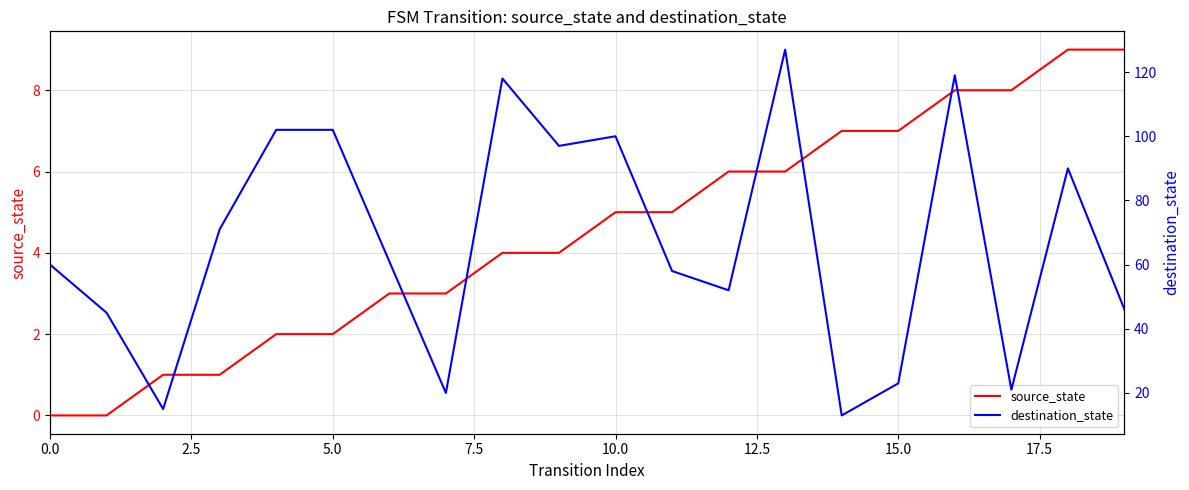

At which category is the sum across all series the highest?

13